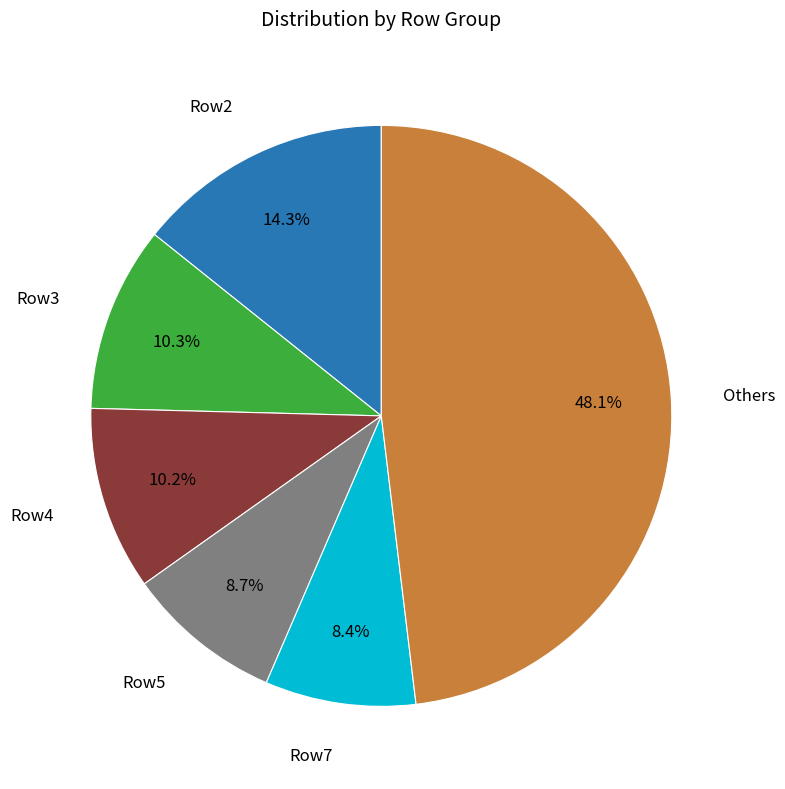

Does any single category account for the majority?

No